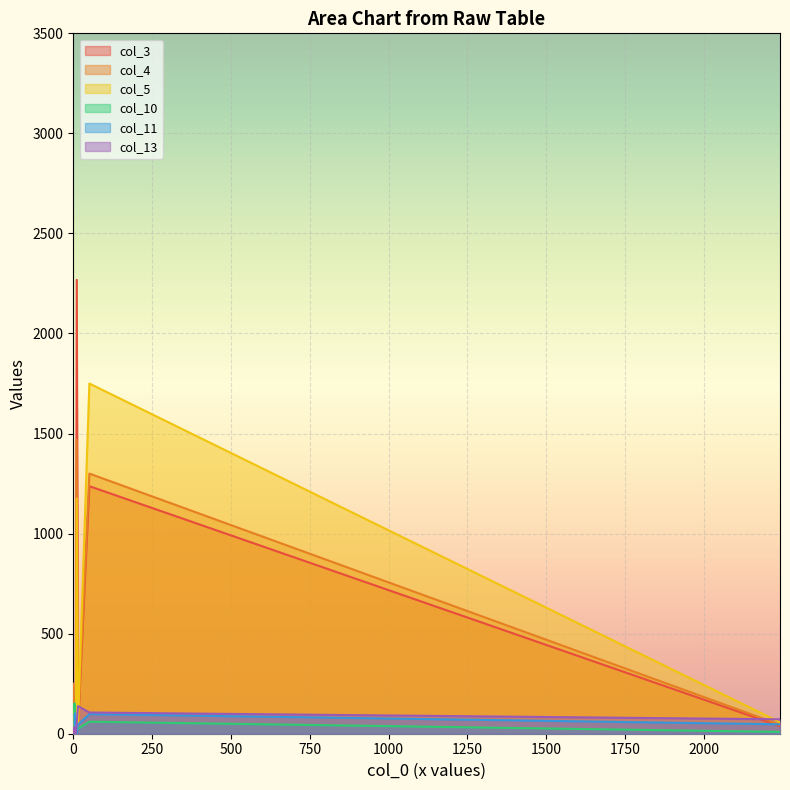

Reading right to left, transcribe all the data shown in this chart.

col_3: 2241=38	11=2268	51=1237	2=53	4=0	15=26	0=188	6=24	4=1	8=3
col_4: 2241=45	11=1469	51=1300	2=20	4=0	15=48	0=250	6=13	4=2	8=11
col_5: 2241=57	11=1176	51=1750	2=10	4=22	15=41	0=113	6=19	4=17	8=12
col_10: 2241=9	11=22	51=60	2=1	4=0	15=25	0=6	6=32	4=152	8=4
col_11: 2241=47	11=5	51=98	2=0	4=25	15=46	0=20	6=102	4=96	8=4
col_13: 2241=72	11=50	51=106	2=0	4=33	15=138	0=1	6=16	4=6	8=3